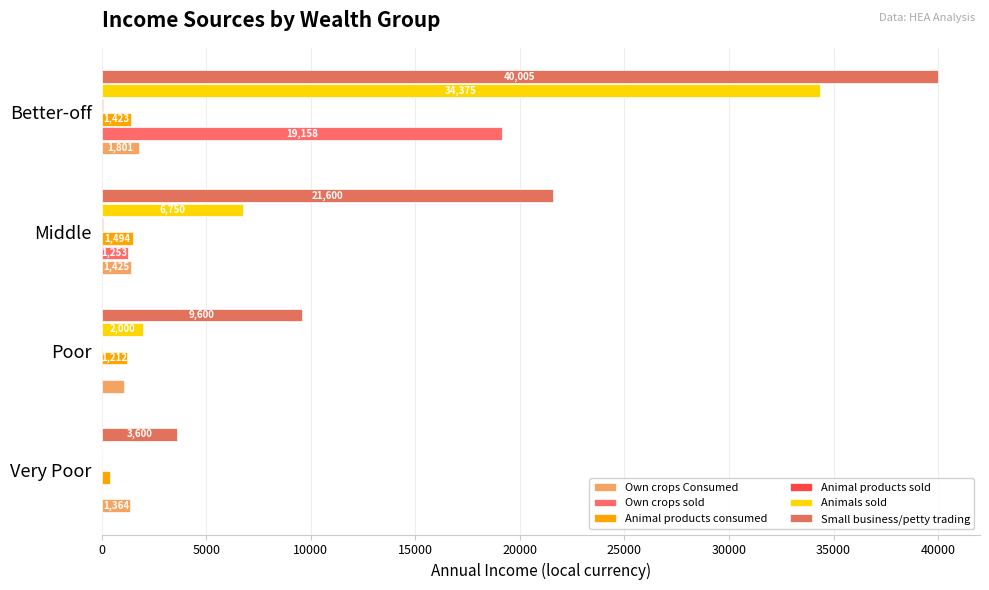

Which series has the largest range (max minus min)?

Small business/petty trading